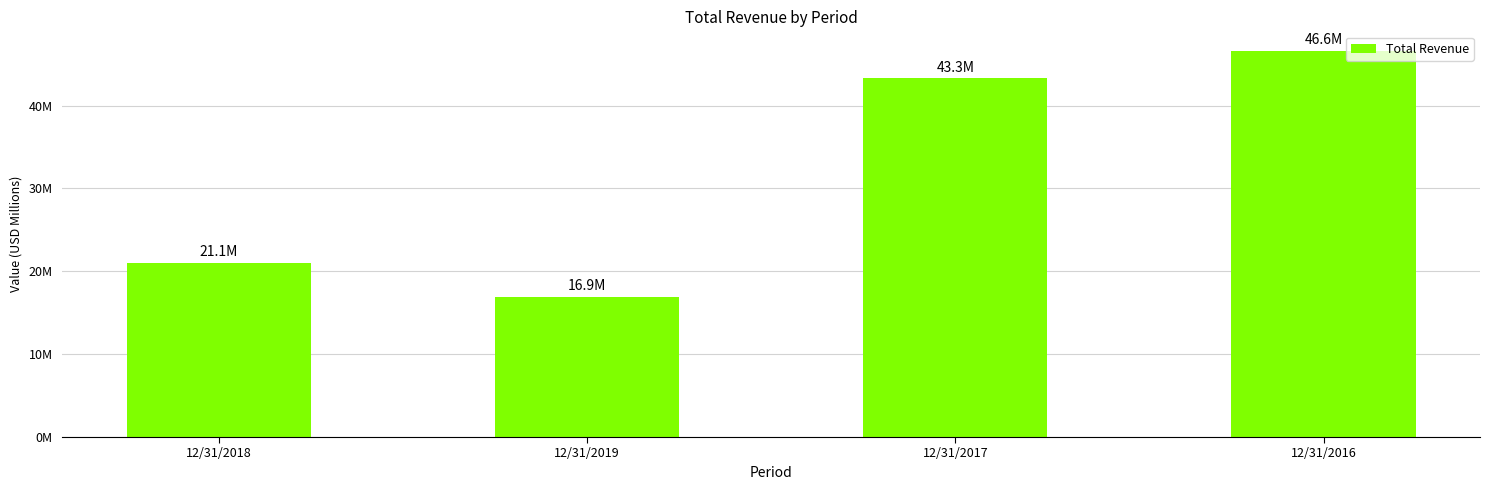

The value at 12/31/2018 is 21055000. True or false?

True